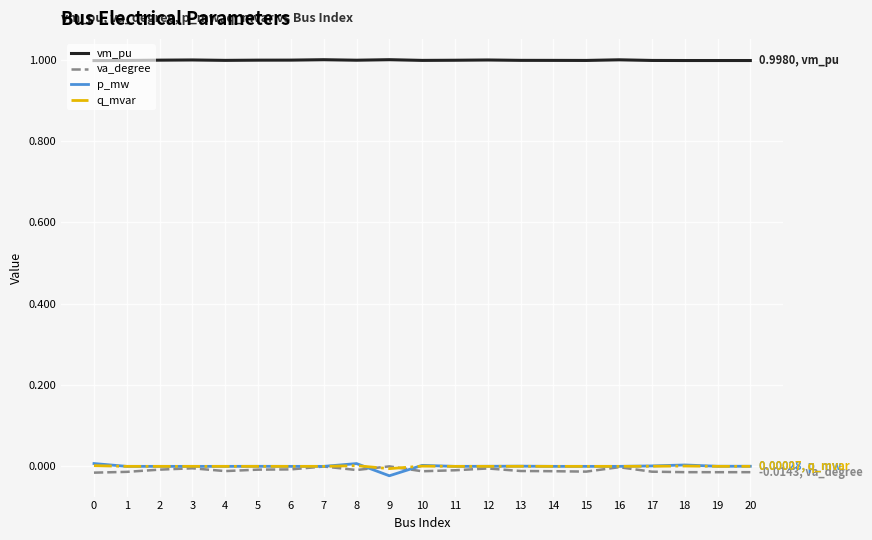

The value of va_degree at 20 is -0.0. True or false?

True